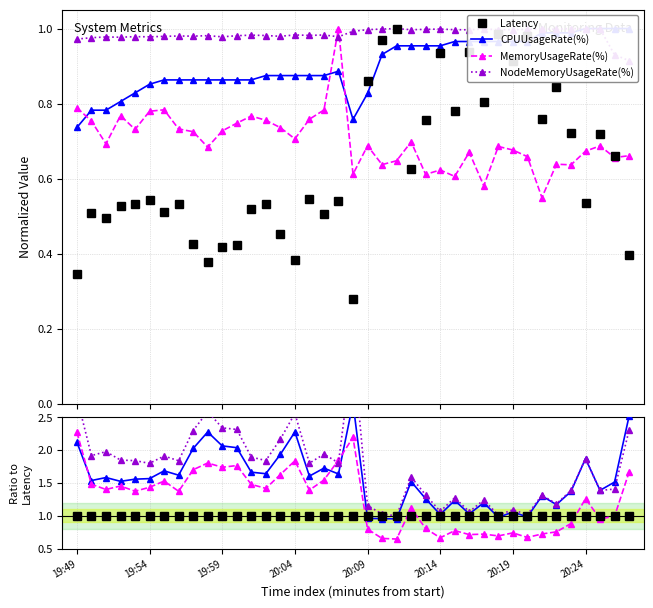

True or false: CPUUsageRate(%) has a value of 2.1 at 28.

False